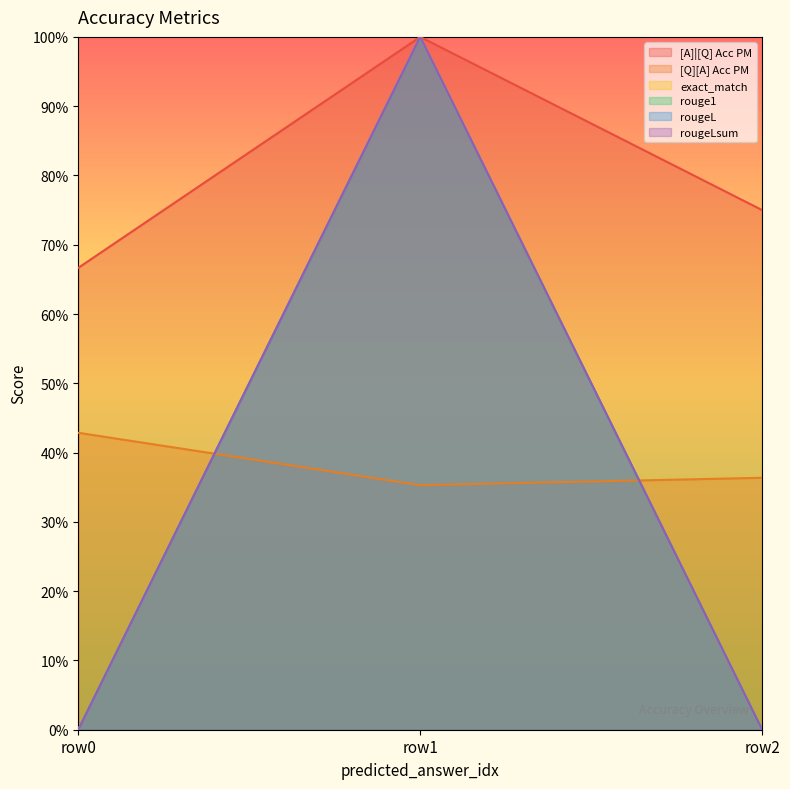

Reading right to left, extract all data points from this chart.

[A]|[Q] Acc PM: 0.8	1.0	0.7
[Q][A] Acc PM: 0.4	0.4	0.4
exact_match: 0.0	1.0	0.0
rouge1: 0.0	1.0	0.0
rougeL: 0.0	1.0	0.0
rougeLsum: 0.0	1.0	0.0